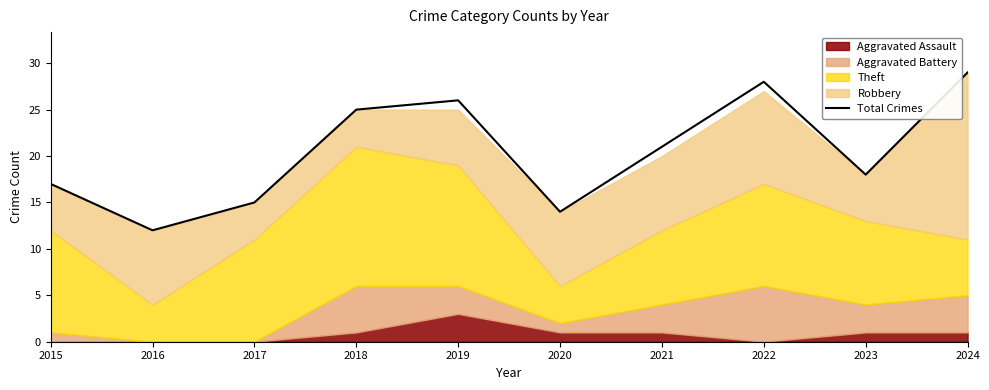

What is the difference between the maximum and minimum values?

17